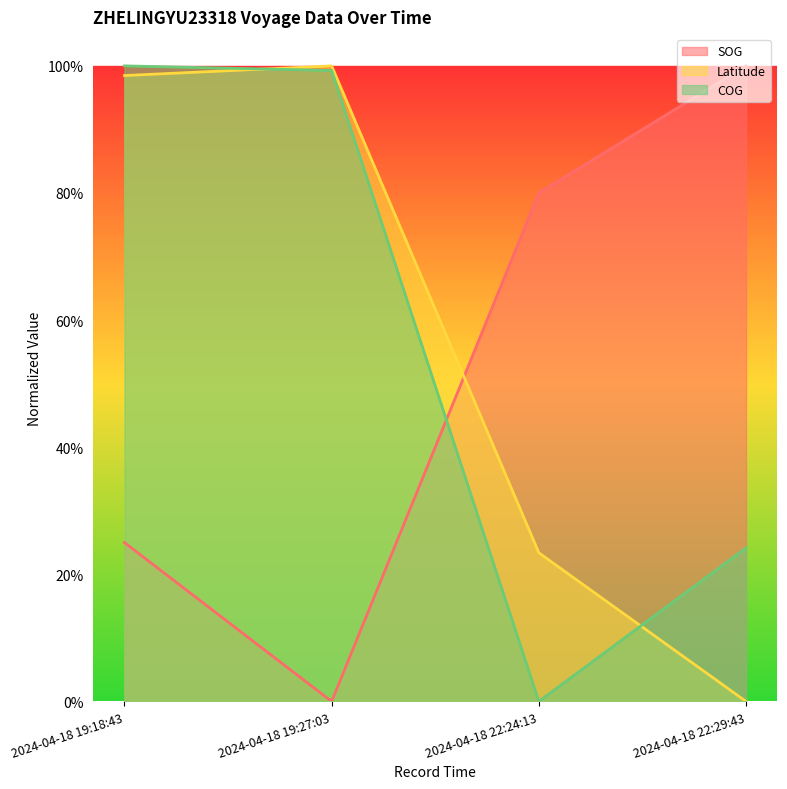

What is the label of the 2nd point from the right?

2024-04-18 22:24:13